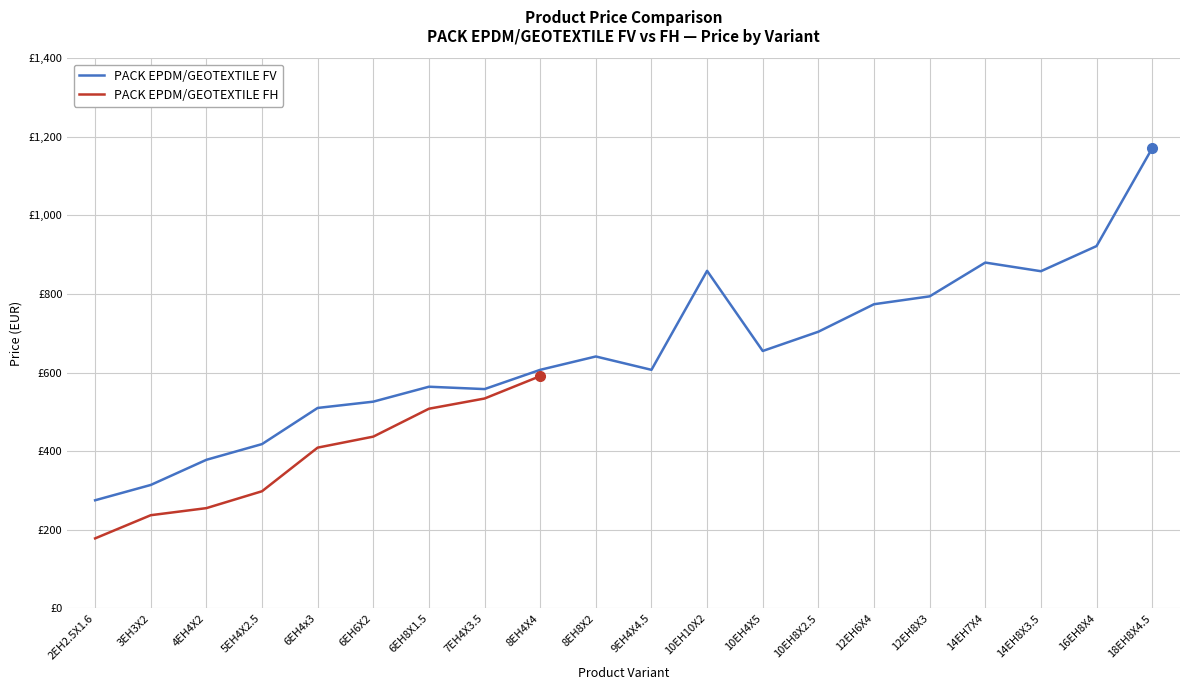

How many points are lower than both their immediate neighbors (excluding endpoints)?

4